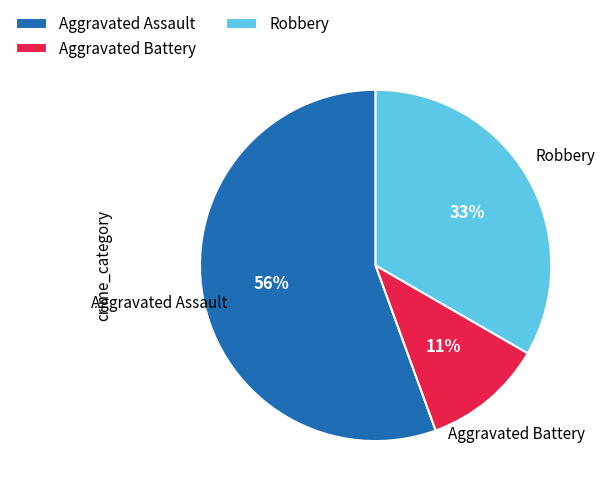

Between Robbery and Aggravated Battery, which is larger?

Robbery